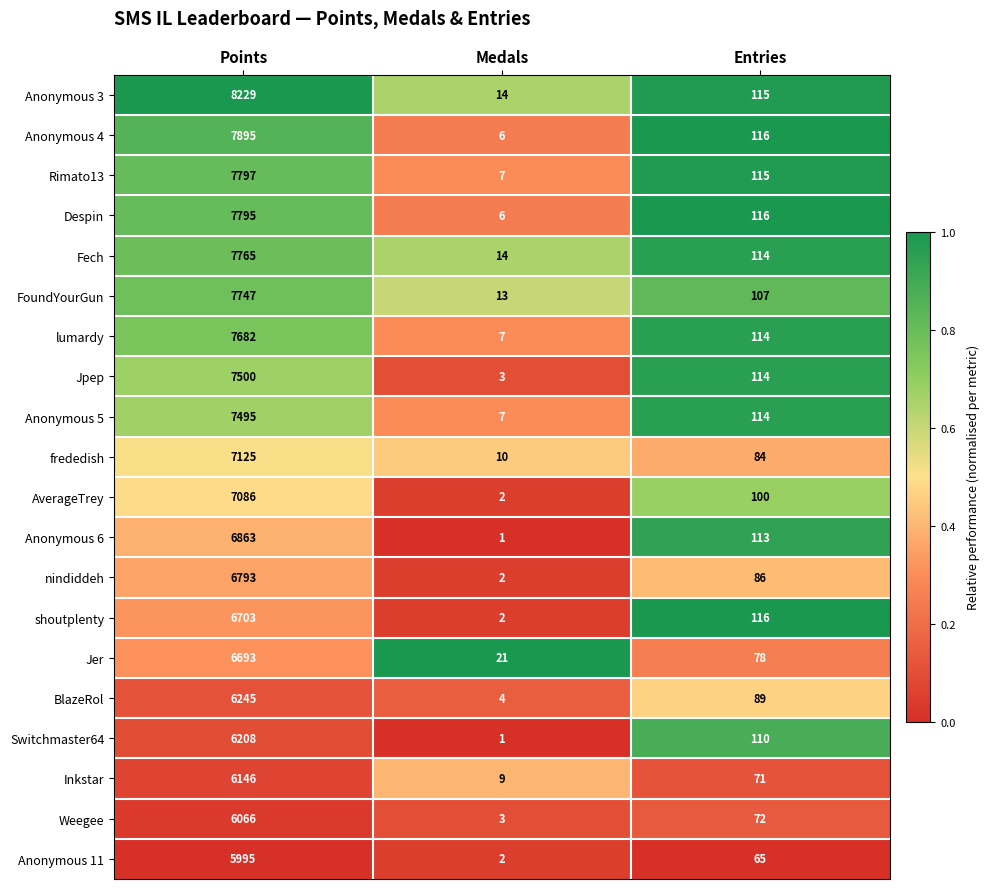

The value of Anonymous 4 at Medals is 6. True or false?

True